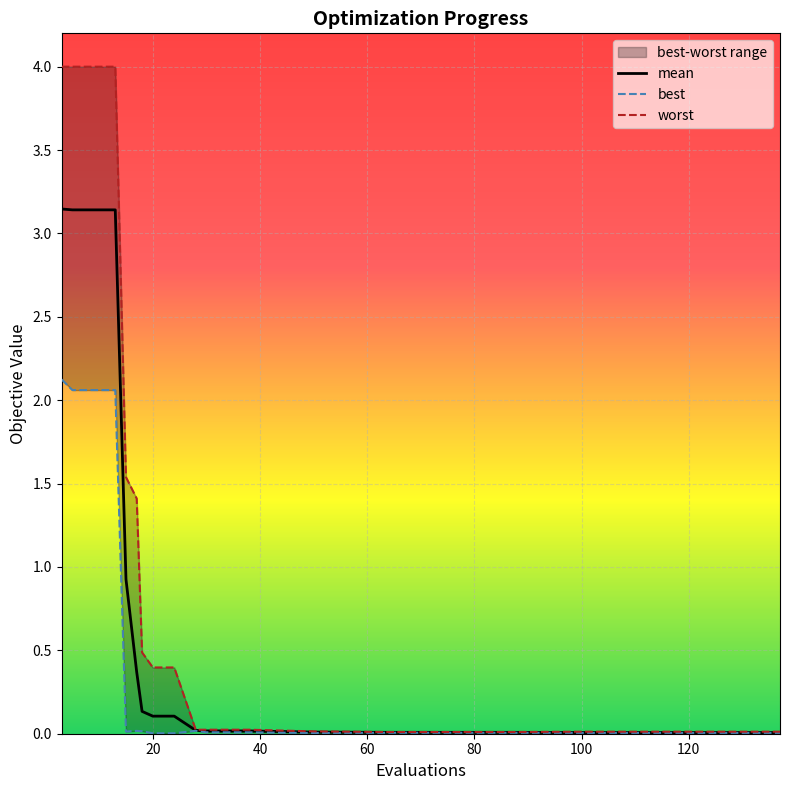

What are all the series names shown in the legend?

mean, best, worst